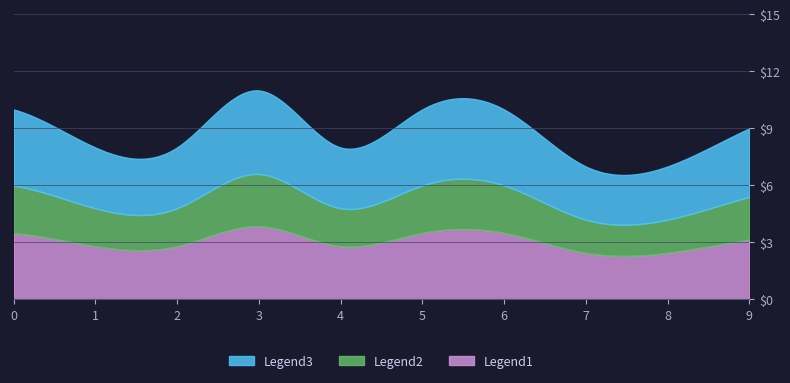

What is the value of the 6th point from the left?

10